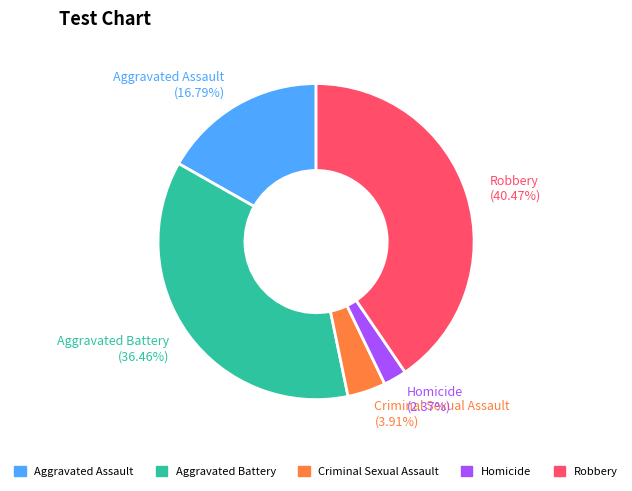

How many segments does this pie chart have?

5